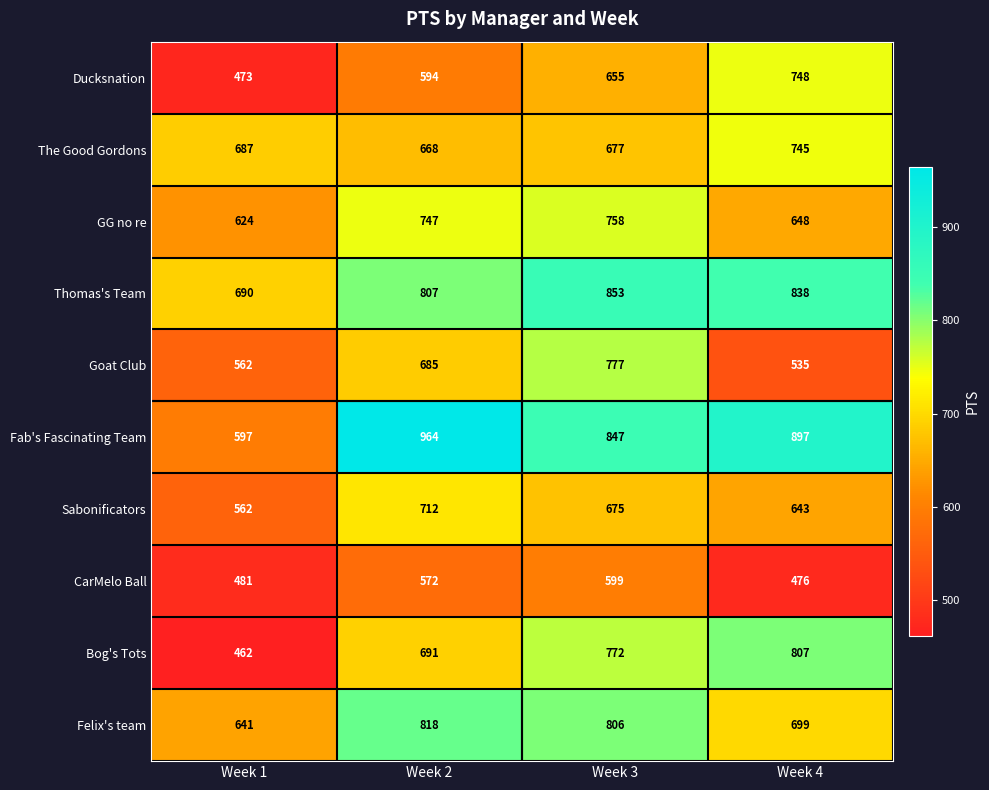

The value of Thomas's Team at Week 1 is 690. True or false?

True